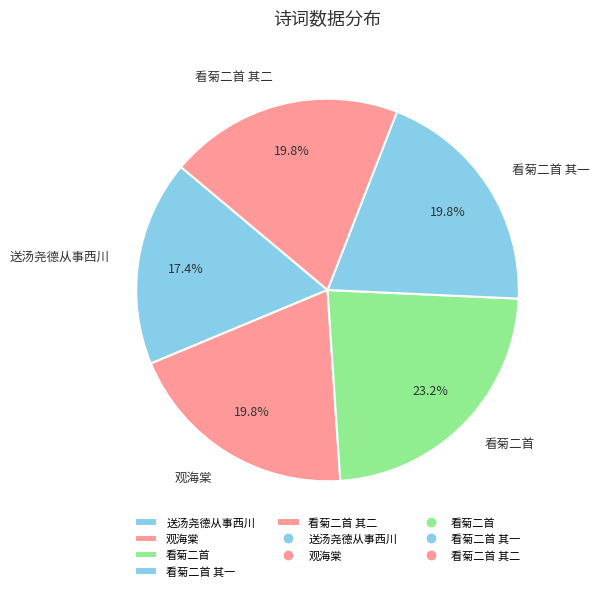

What is the smallest slice in the pie chart?

送汤尧德从事西川